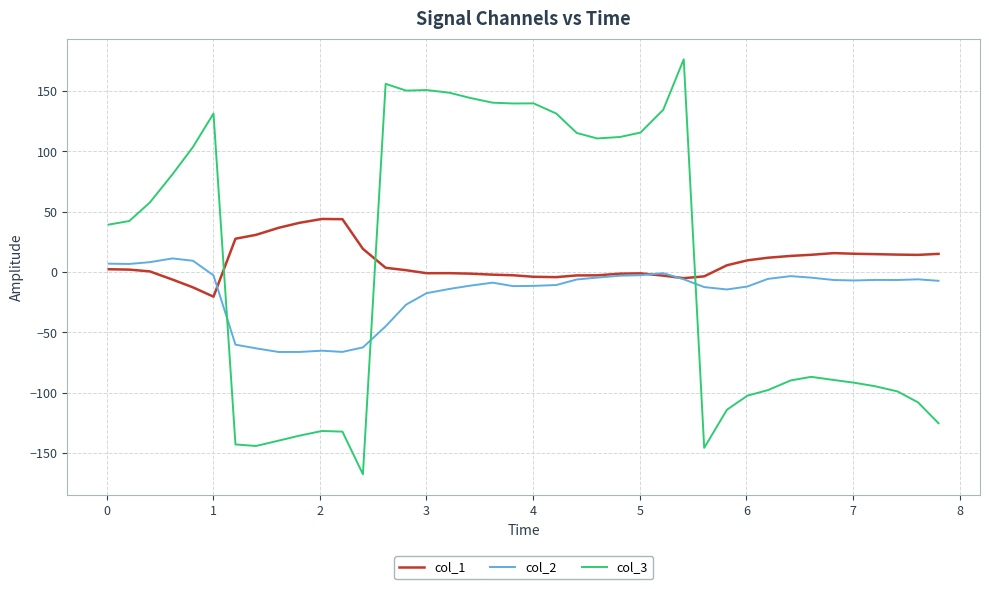

Which series has the largest range (max minus min)?

col_3